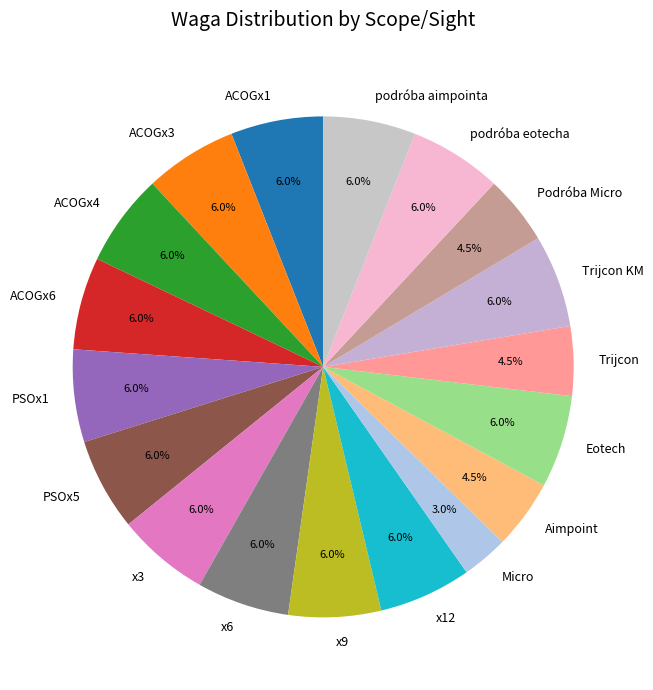

Is there a majority slice in this chart?

No